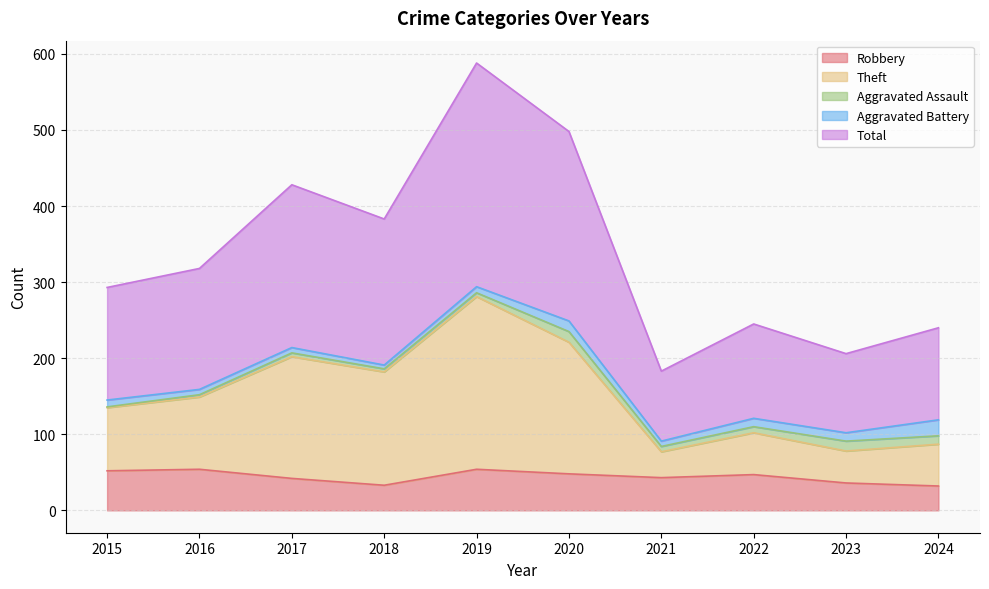

Where is Total nearest to the value 385?

2018